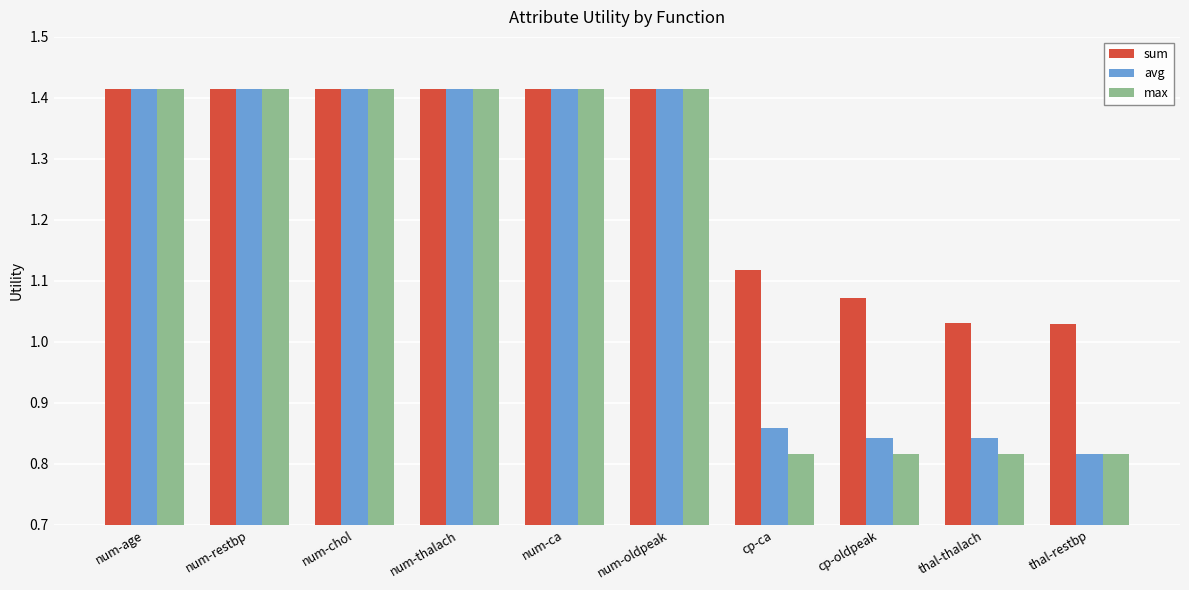

What is the difference between the maximum and minimum values in the max series?

0.6